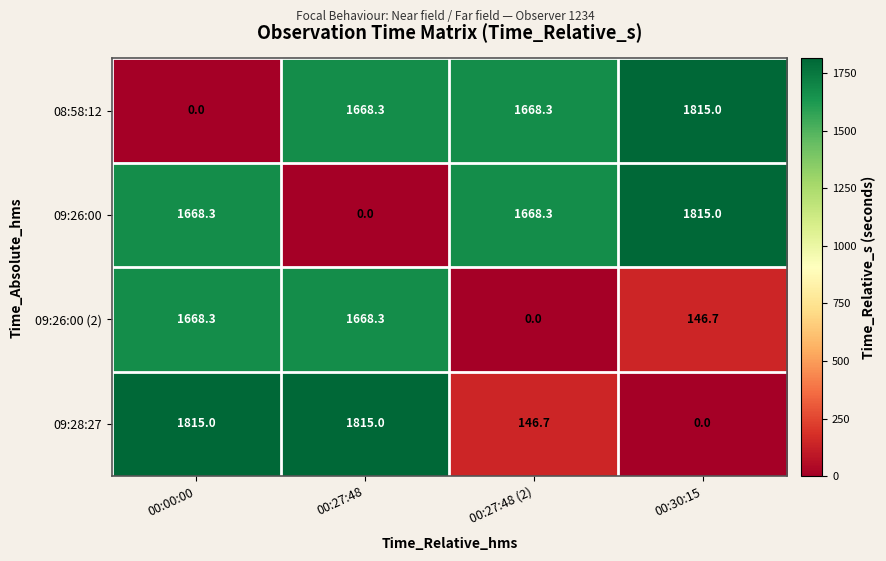

What is the difference between the highest and lowest values at 00:27:48?

1815.0